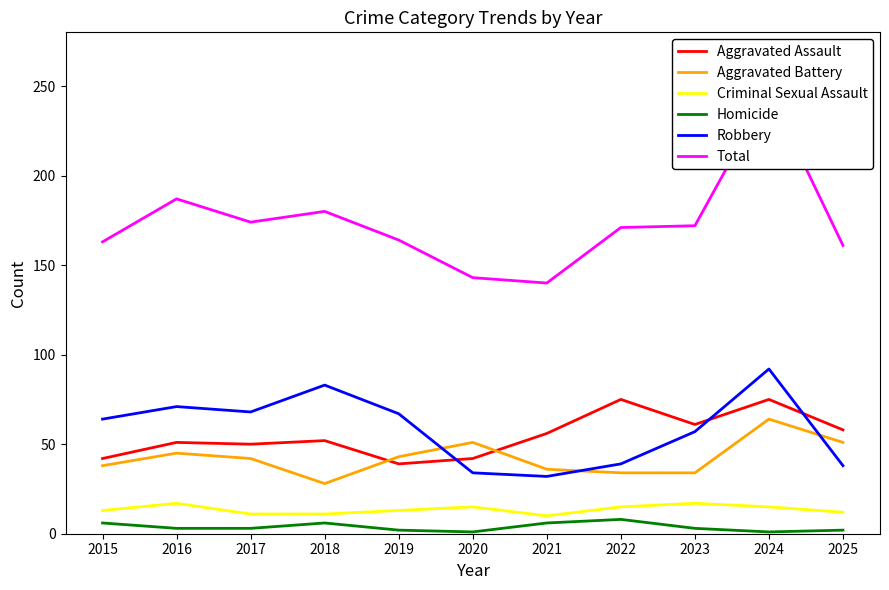

What is the value of the Criminal Sexual Assault point at the 9th from the left?

17